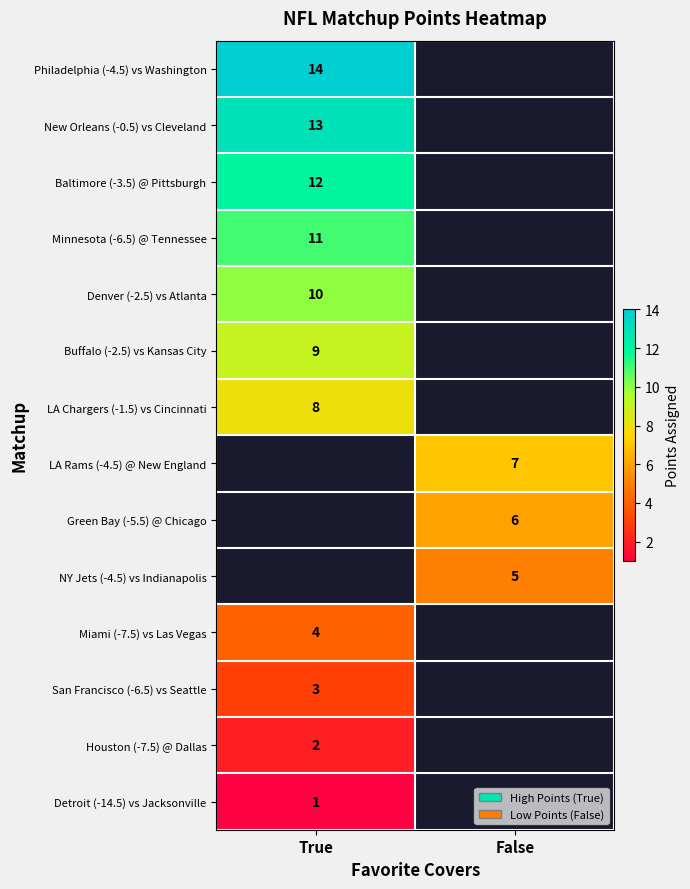

The value of Green Bay (-5.5) @ Chicago at False is 6. True or false?

True